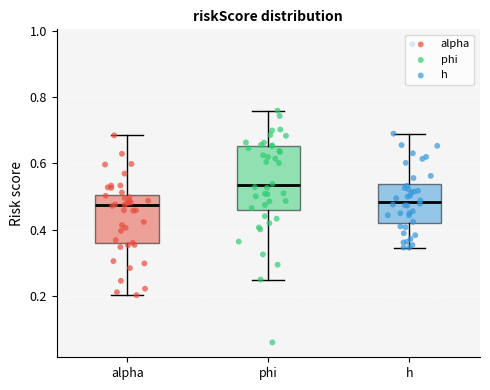

Where does the lower whisker of the box for alpha end on the y-axis? The values are not printed on the chart, so give them approximately, as read against the axis.

0.20